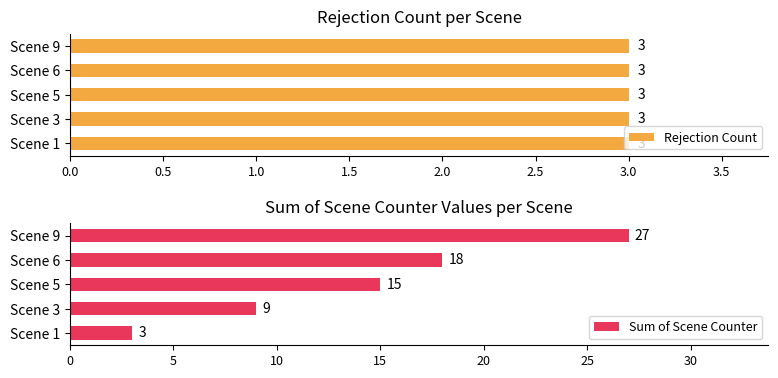

What is the minimum value for Sum of Scene Counter?

3